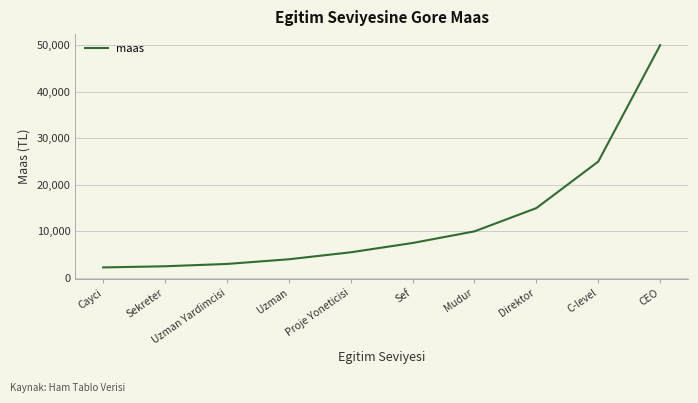

What is the change in value from Proje Yoneticisi to C-level?

+19500